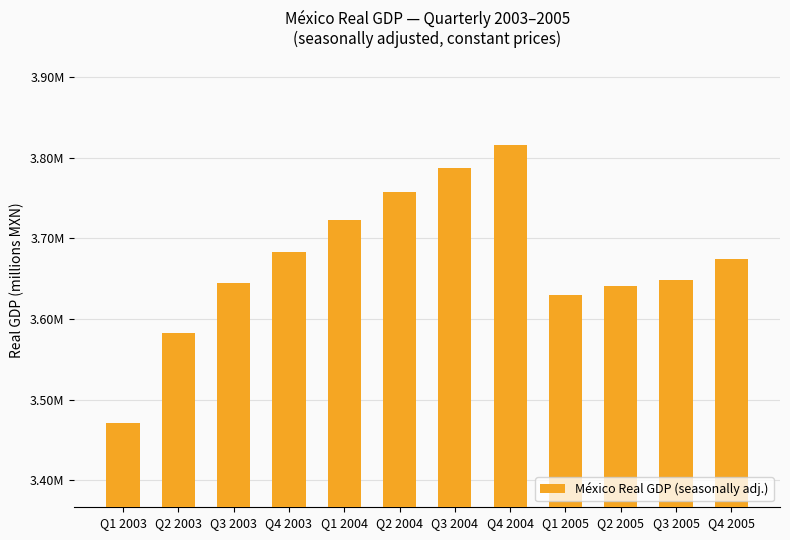

Are the bars grouped side by side (vs. stacked)?

No